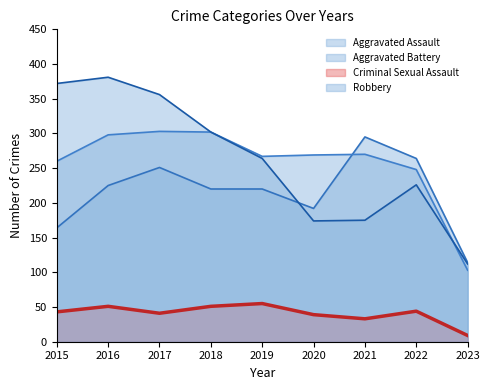

Where is the first local maximum for Aggravated Assault?

2017